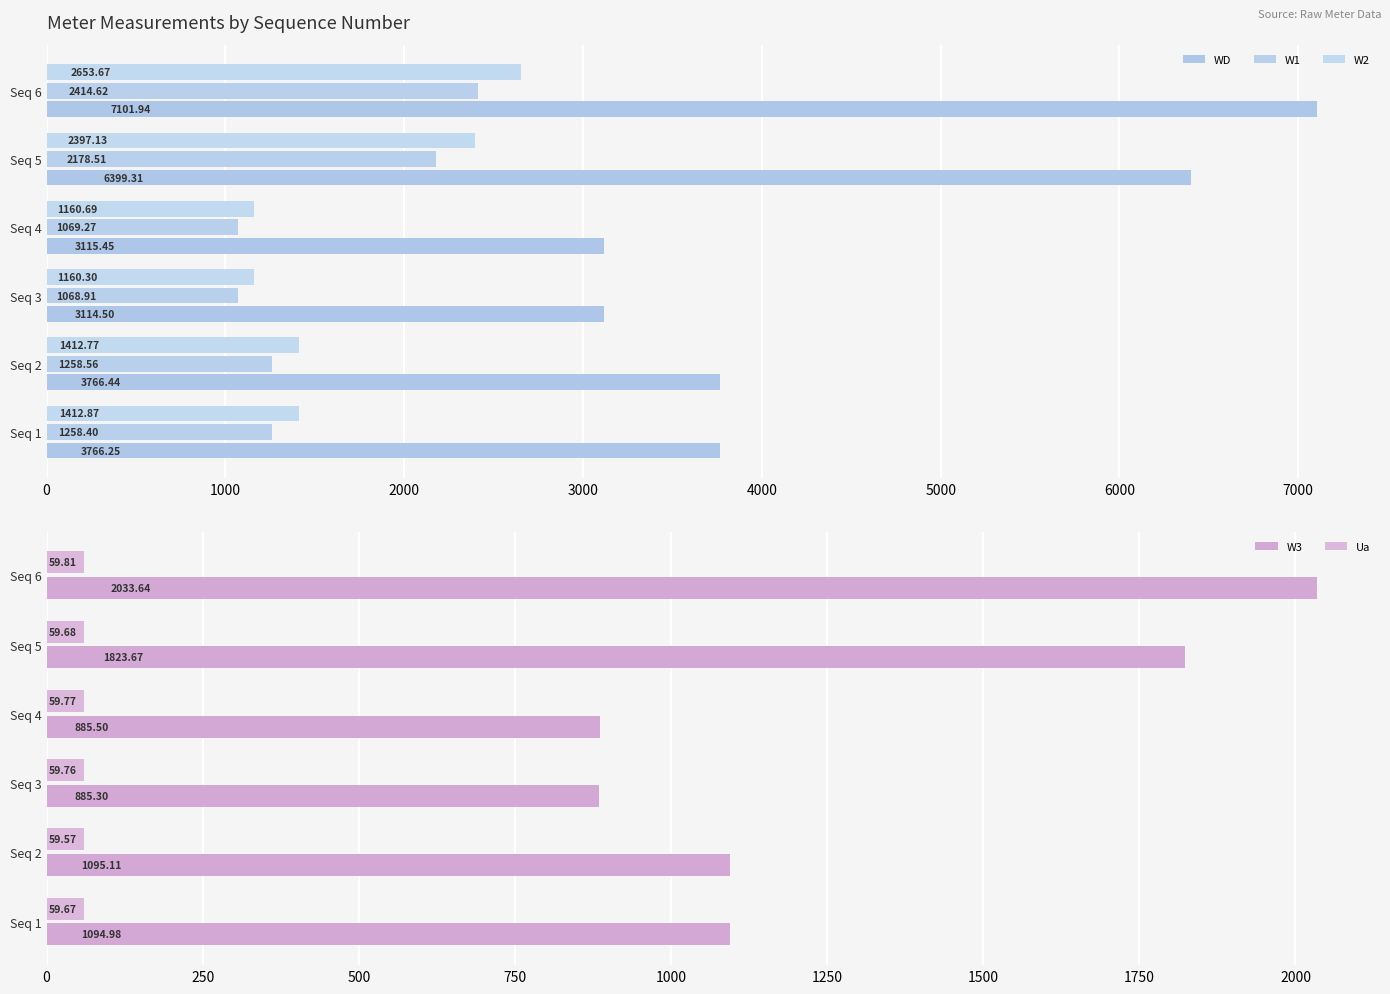

What is the difference between the maximum and minimum values in the Ua series?

0.2